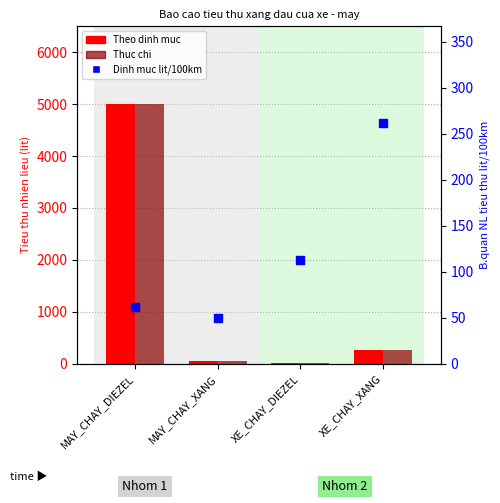

What are all the series names shown in the legend?

Theo dinh muc, Thuc chi, Dinh muc lit/100km